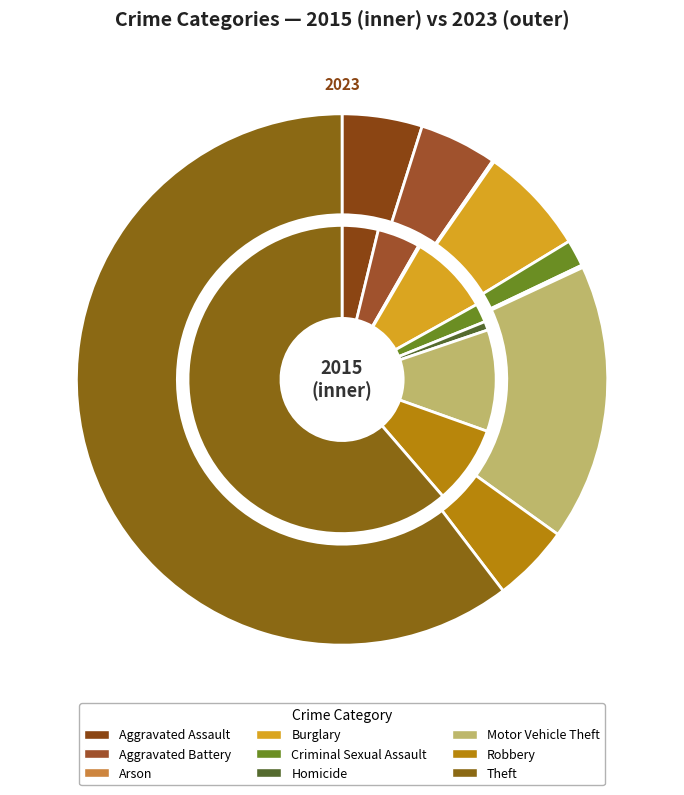

True or false: Robbery accounts for 16% of the total.

False